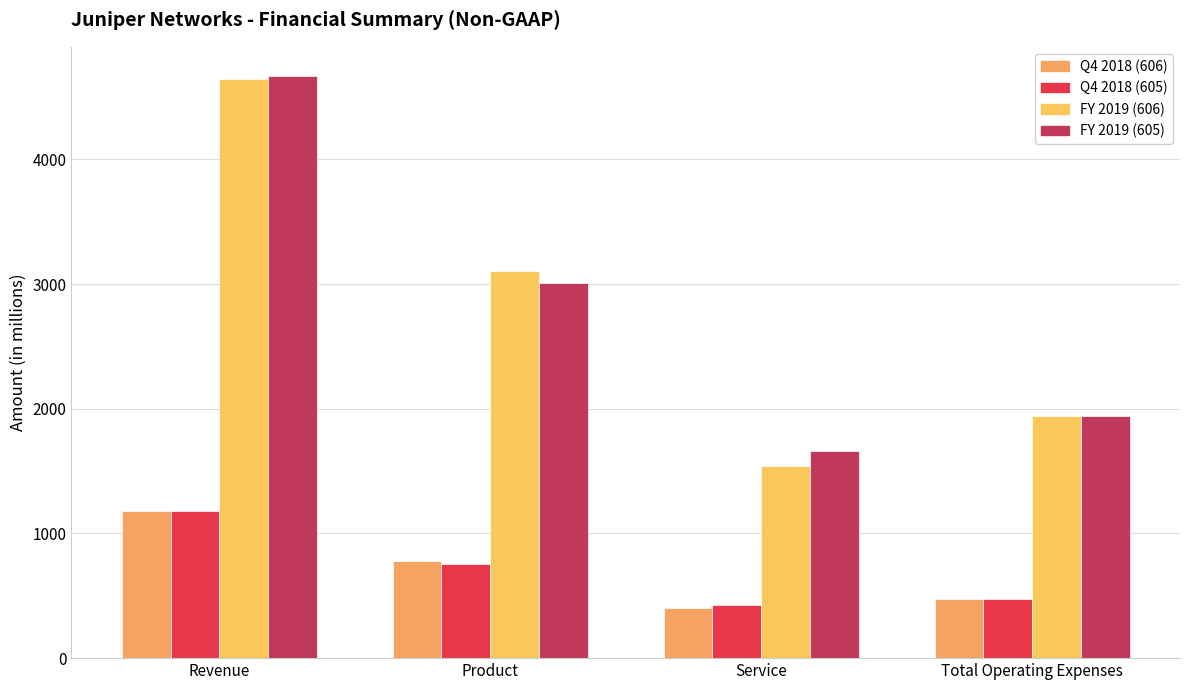

What position from the left is Total Operating Expenses?

4